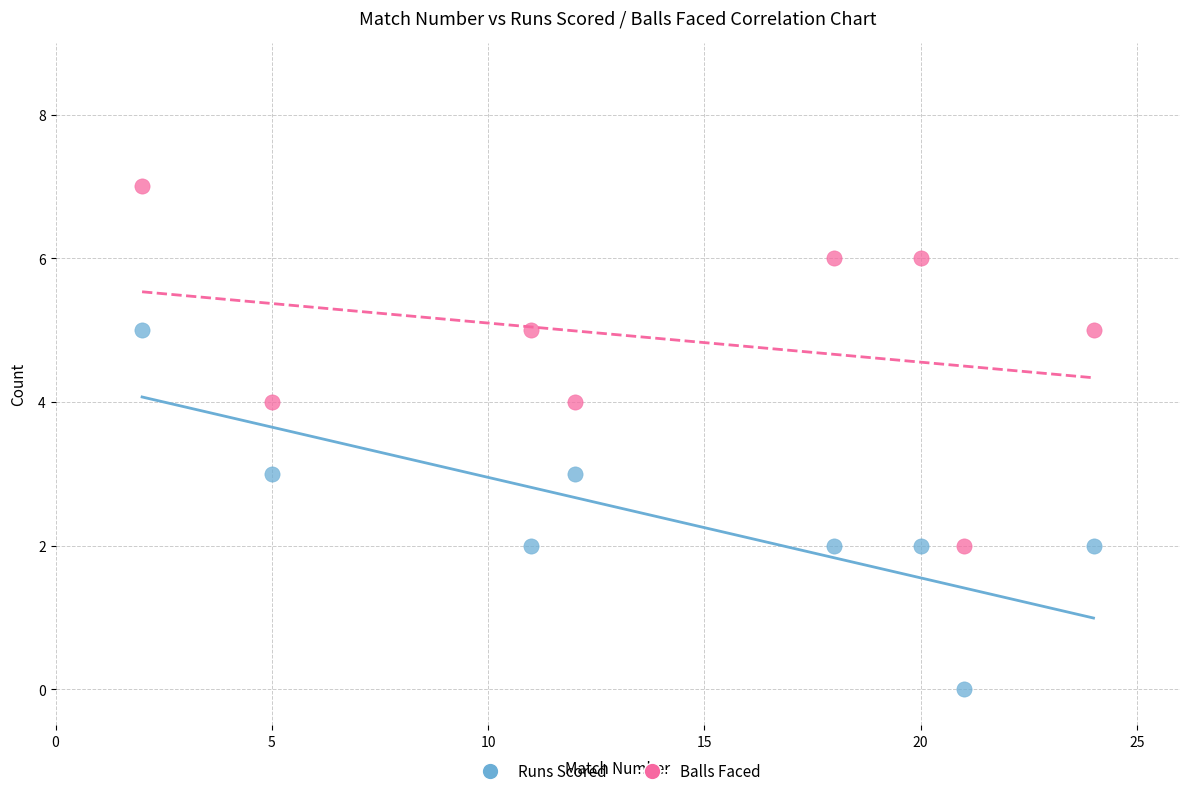

Which series reaches the maximum Y coordinate?

Balls Faced